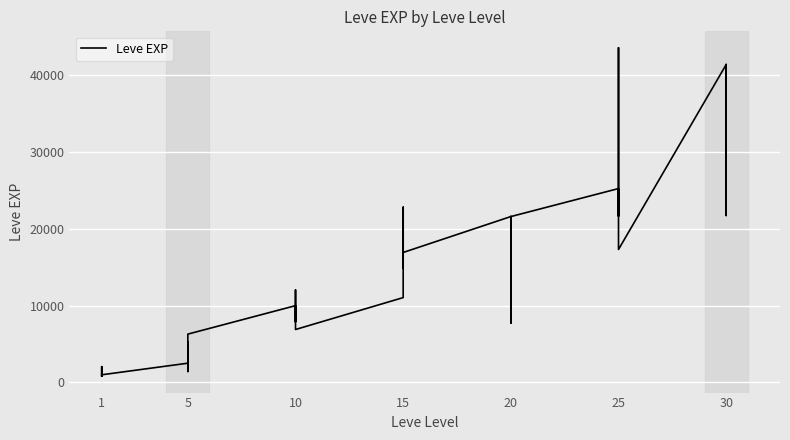

How many interior local valleys (lower than both neighbors) does the data have?

12